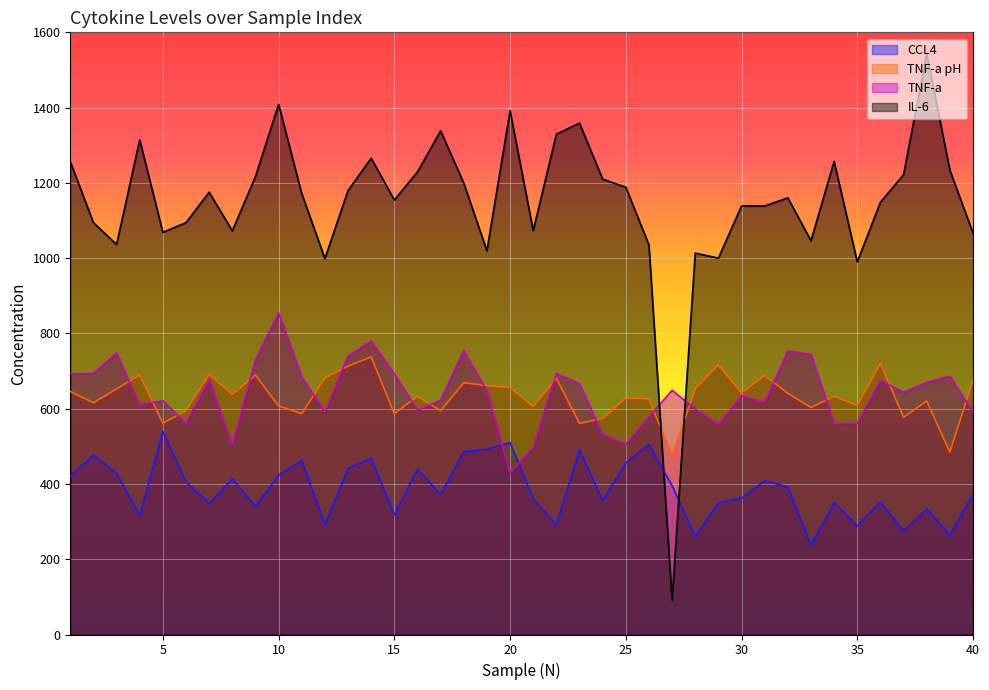

How many lines are shown in the chart?

4